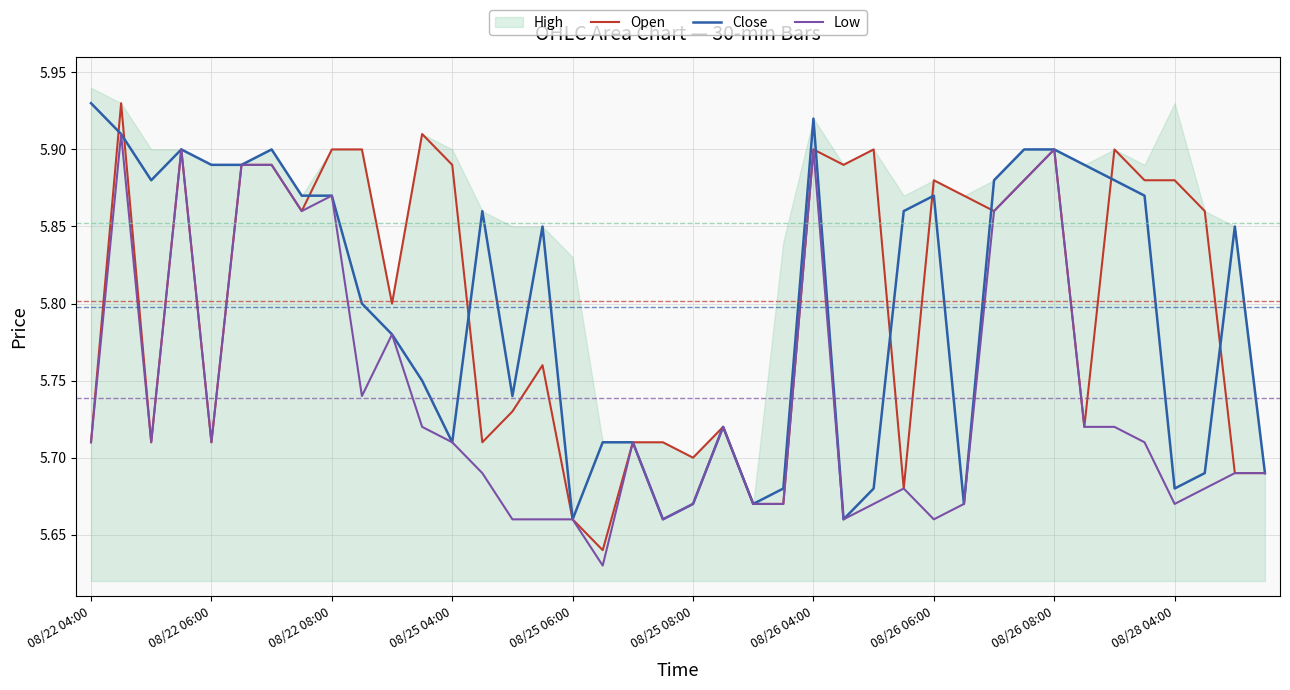

True or false: Close and Low cross at least once.

False